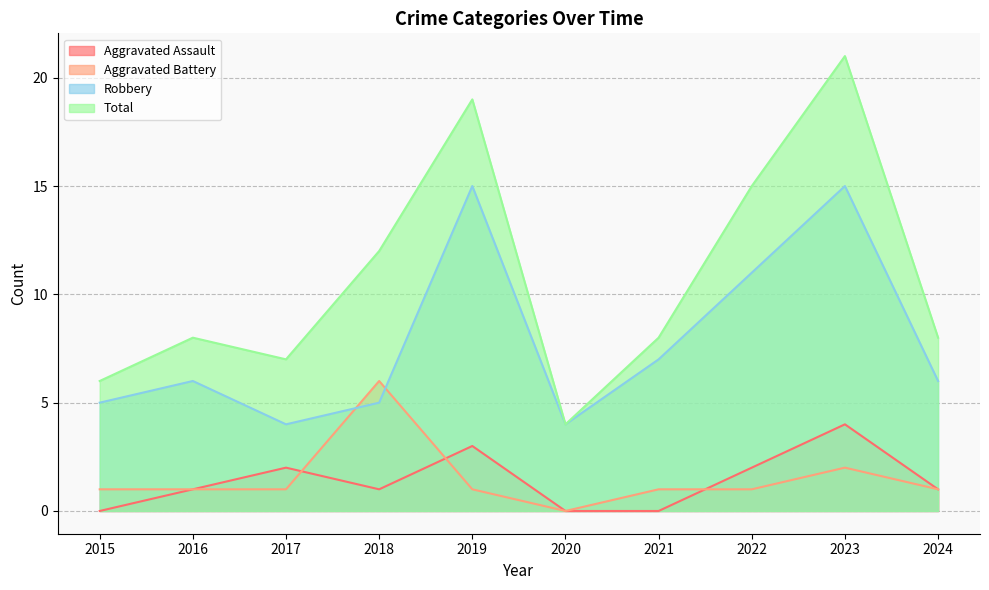

The value of Aggravated Battery at 2021 is 1. True or false?

False